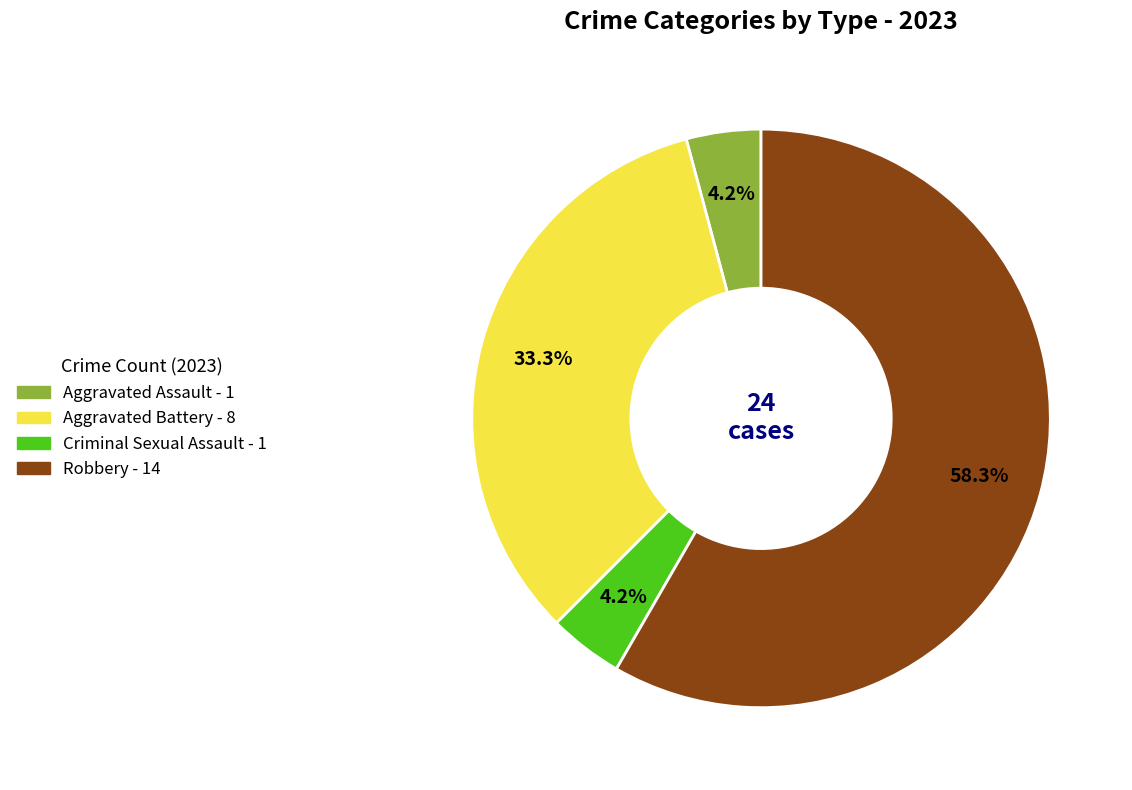

To the nearest percent, what percentage of the pie is Aggravated Assault?

4%